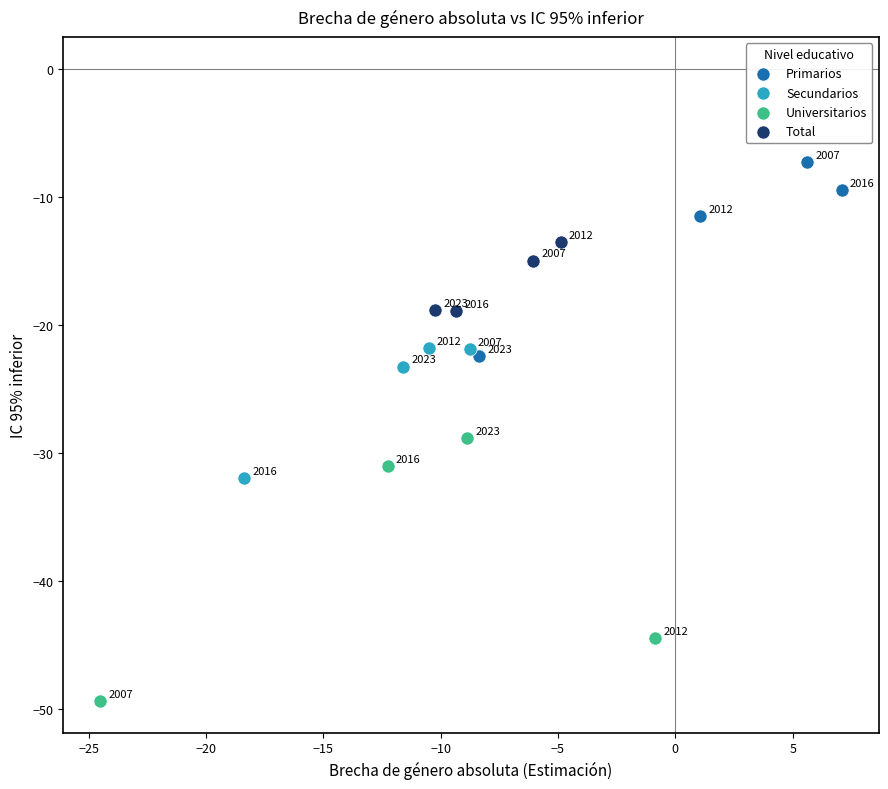

Which series has the largest Y range (max minus min)?

Universitarios